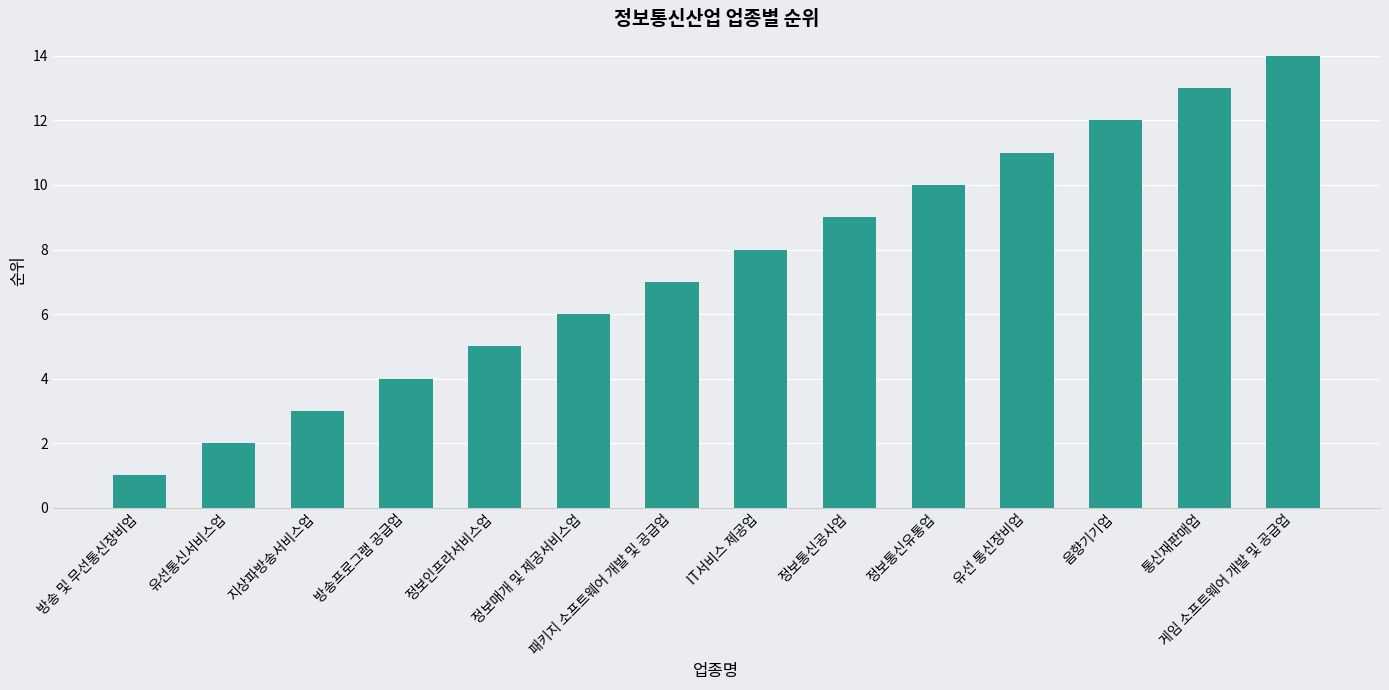

Reading left to right, list all the values displayed in this chart.

방송 및 무선통신장비업=1	유선통신서비스업=2	지상파방송서비스업=3	방송프로그램 공급업=4	정보인프라서비스업=5	정보매개 및 제공서비스업=6	패키지 소프트웨어 개발 및 공급업=7	IT서비스 제공업=8	정보통신공사업=9	정보통신유통업=10	유선 통신장비업=11	음향기기업=12	통신재판매업=13	게임 소프트웨어 개발 및 공급업=14